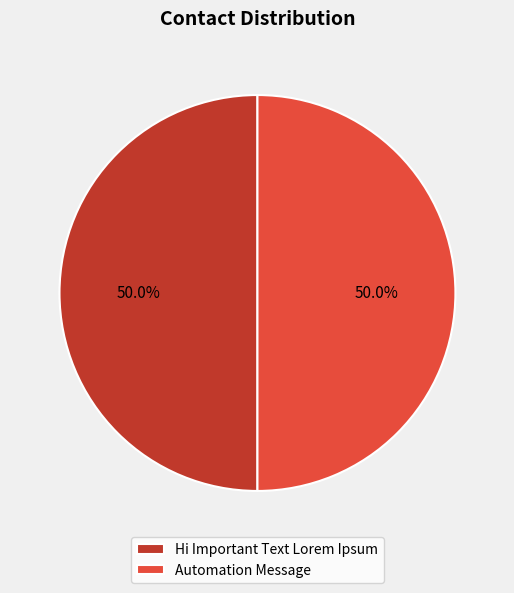

What percentage is the Hi Important Text Lorem Ipsum slice, to the nearest percent?

50%